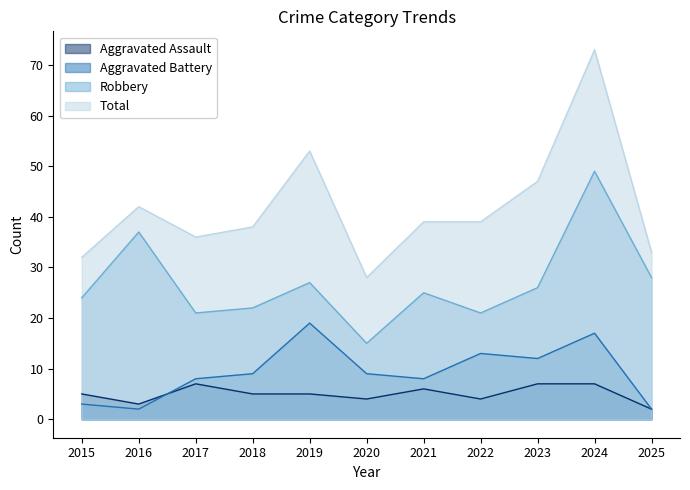

Reading left to right, extract all data points from this chart.

Aggravated Assault: 5	3	7	5	5	4	6	4	7	7	2
Aggravated Battery: 3	2	8	9	19	9	8	13	12	17	2
Robbery: 24	37	21	22	27	15	25	21	26	49	28
Total: 32	42	36	38	53	28	39	39	47	73	33